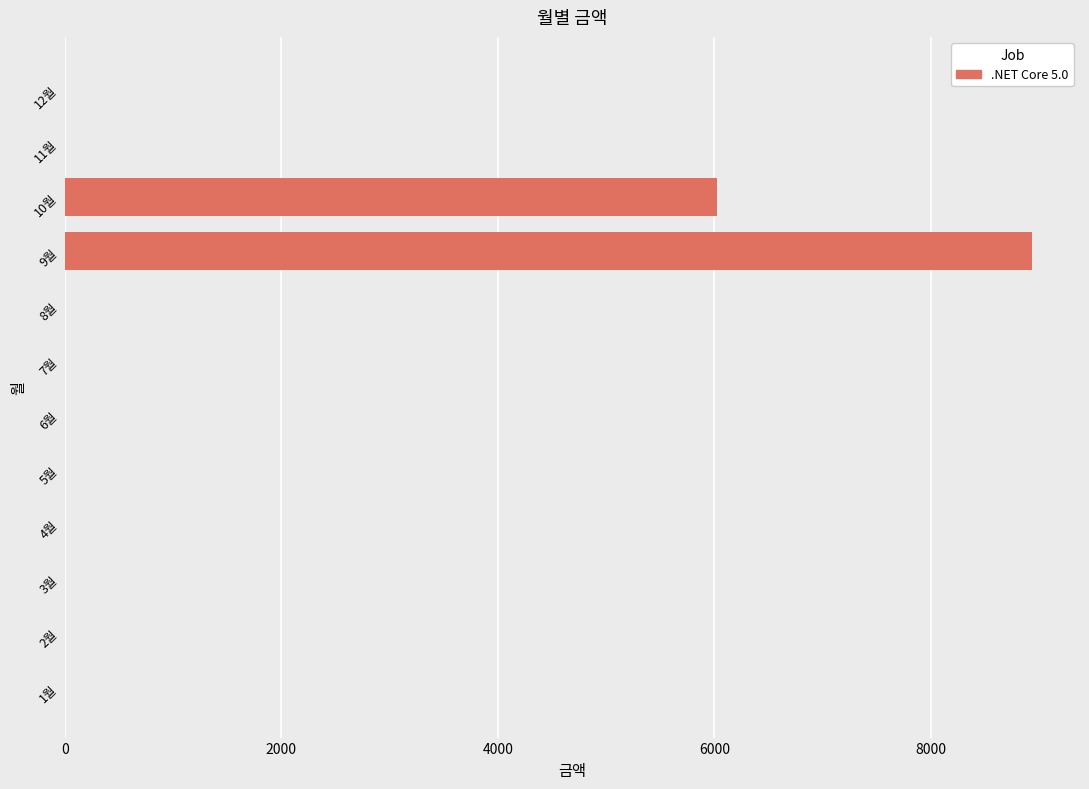

What is the change in value from 3월 to 9월?

+8930